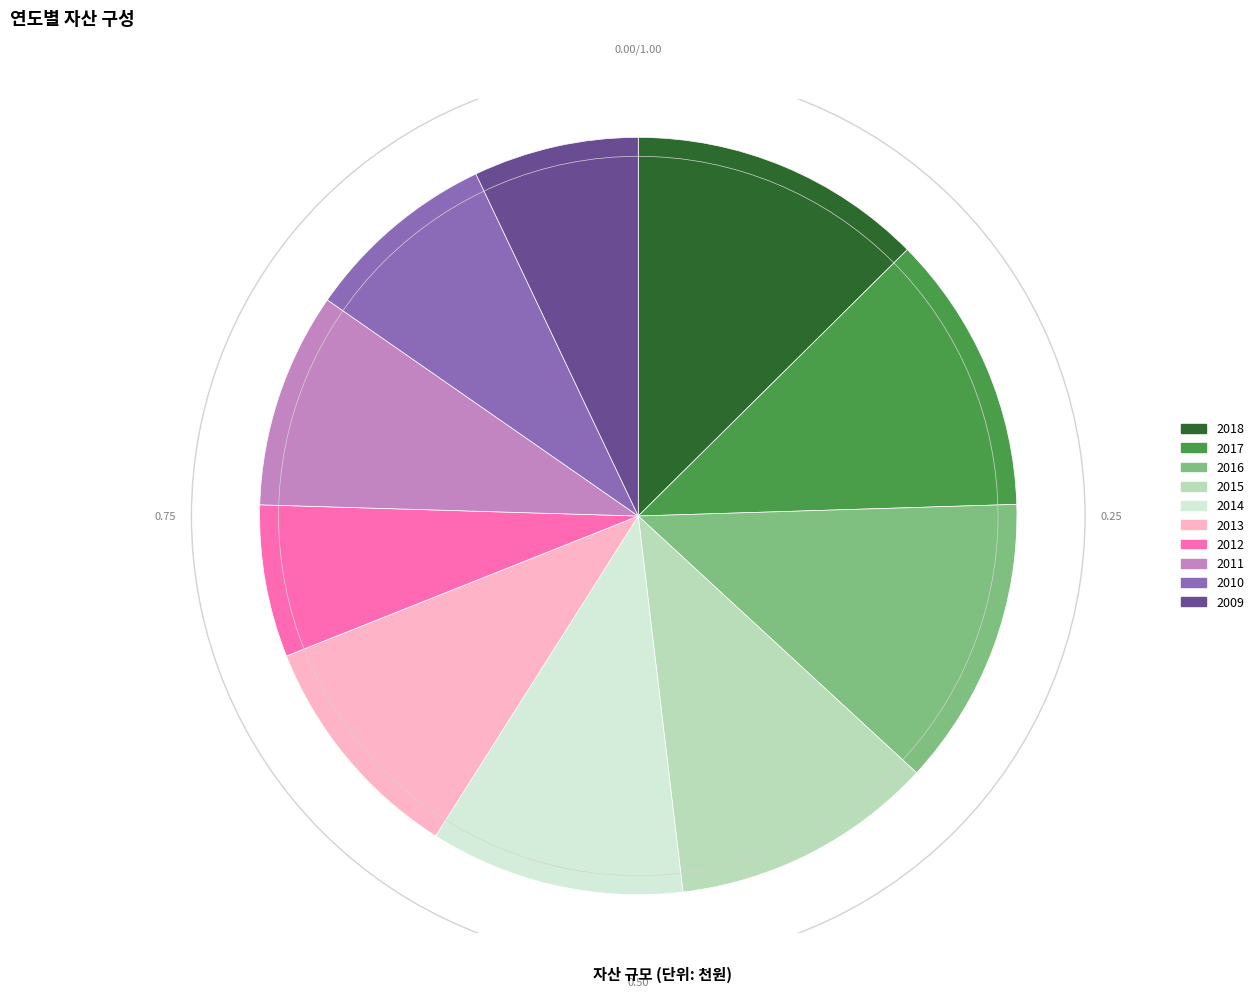

Which category has the smallest portion of the pie?

2012